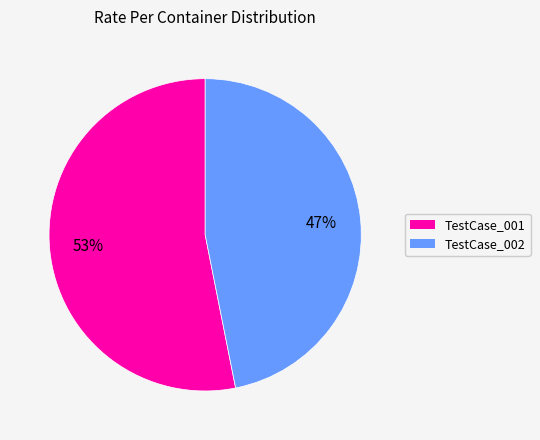

Is there a majority slice in this chart?

Yes